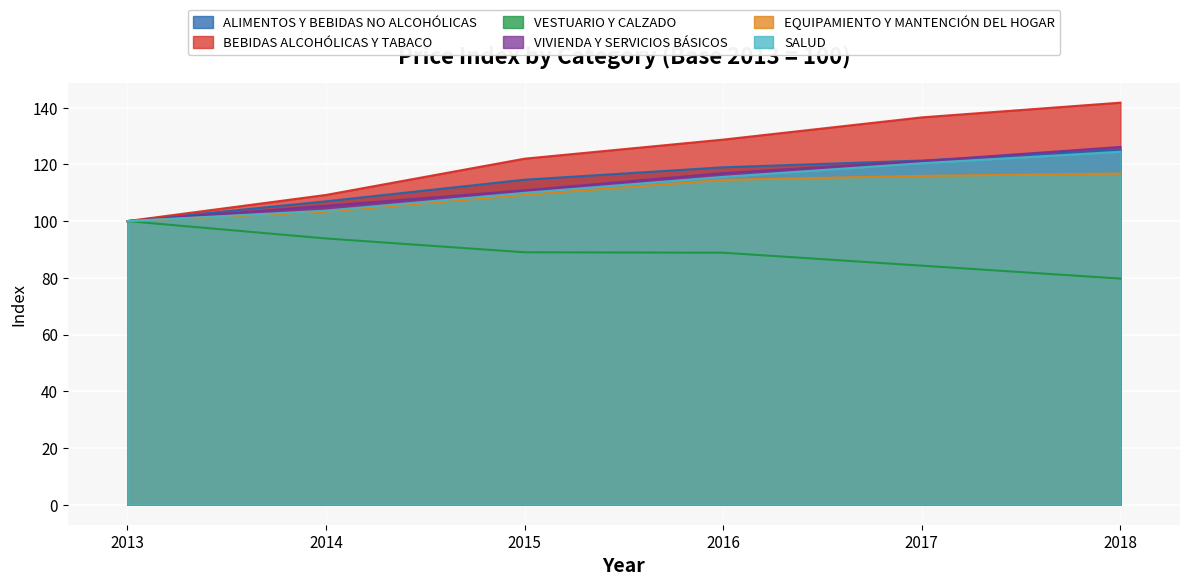

True or false: VIVIENDA Y SERVICIOS BÁSICOS and VESTUARIO Y CALZADO intersect in this chart.

False